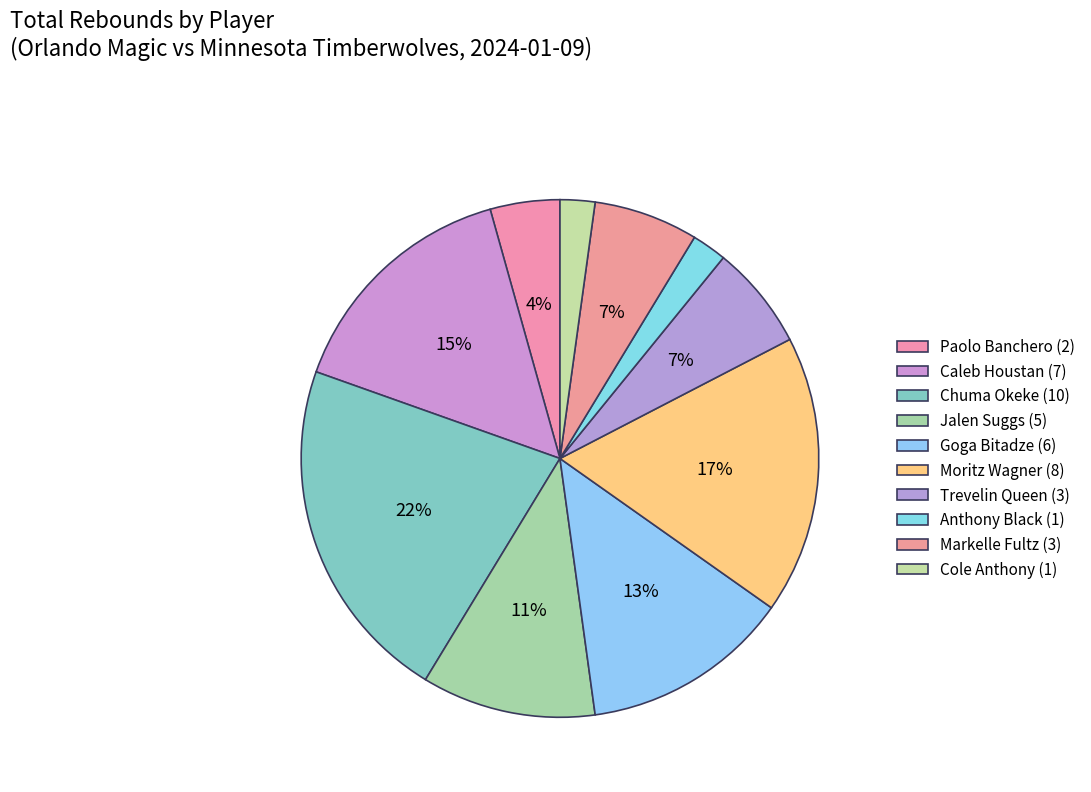

Is the sum of Jalen Suggs and Anthony Black greater than half?

No